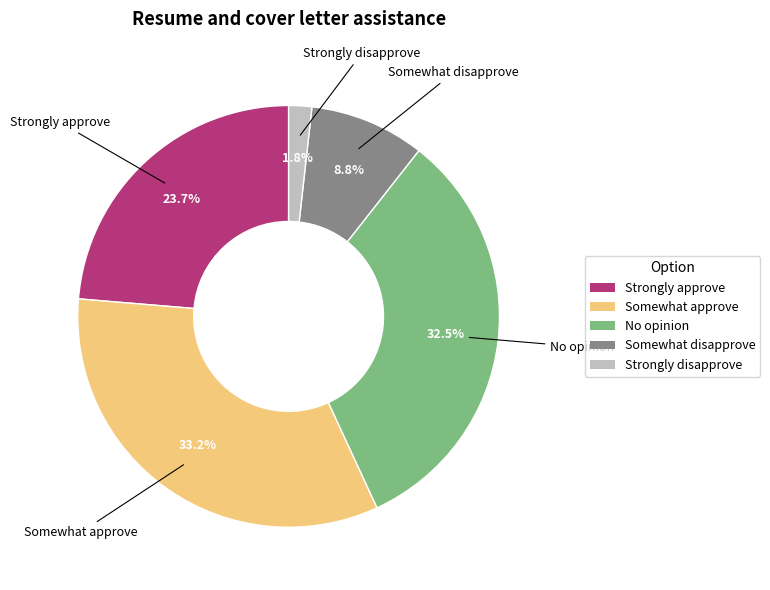

Do Strongly disapprove and Somewhat disapprove together represent more than half of the pie?

No